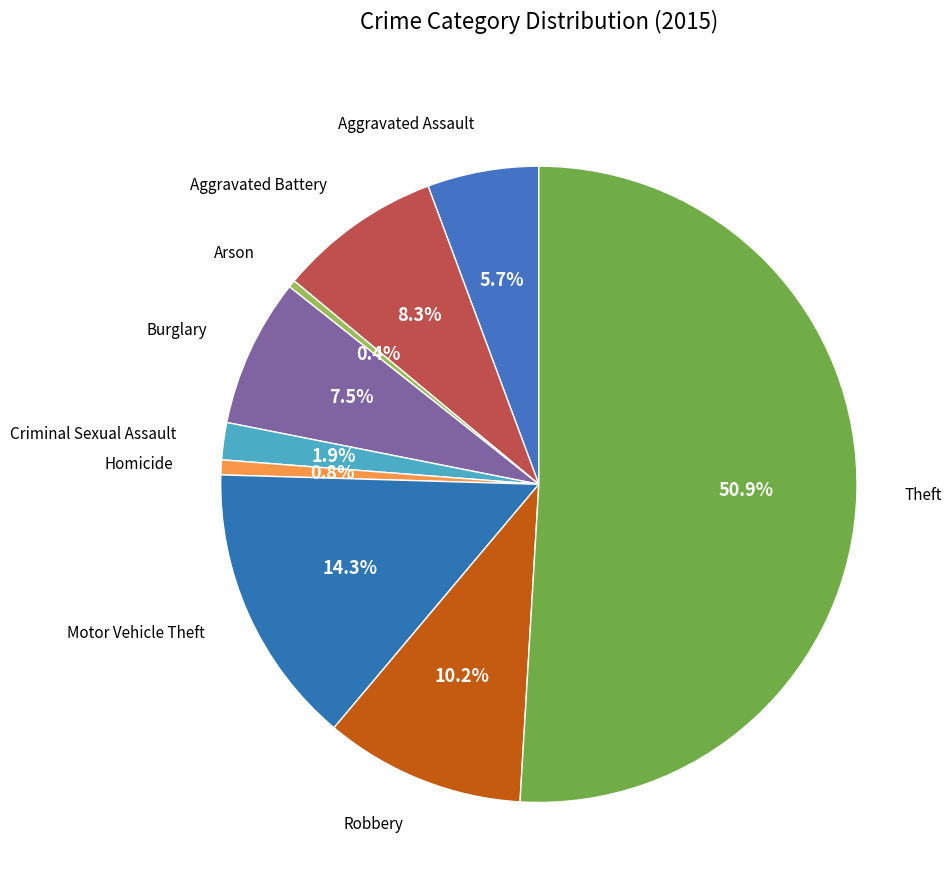

Which slice is the largest?

Theft